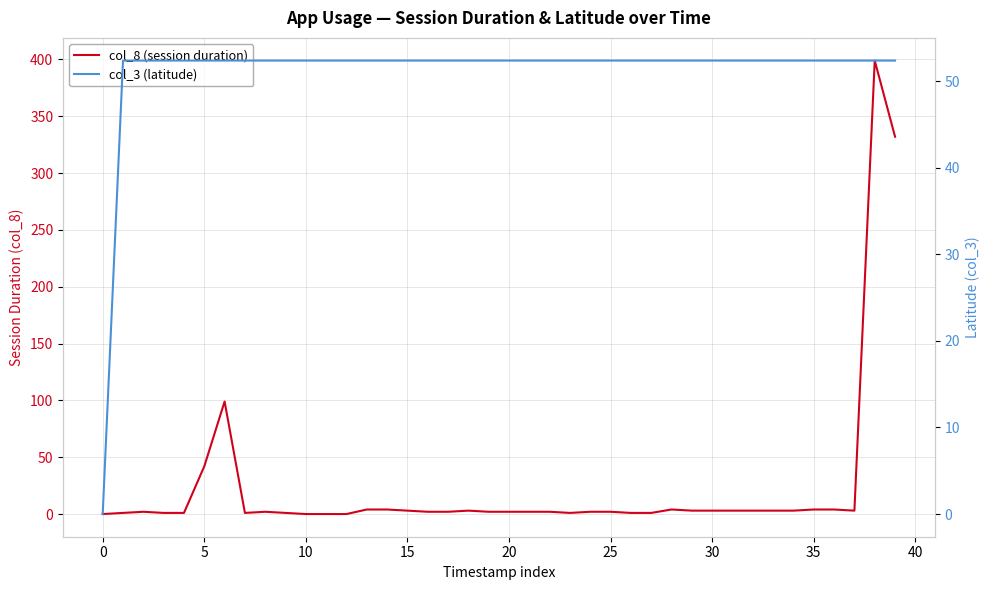

Which series ends up on top after the final intersection of col_3 (latitude) and col_8 (session duration)?

col_8 (session duration)